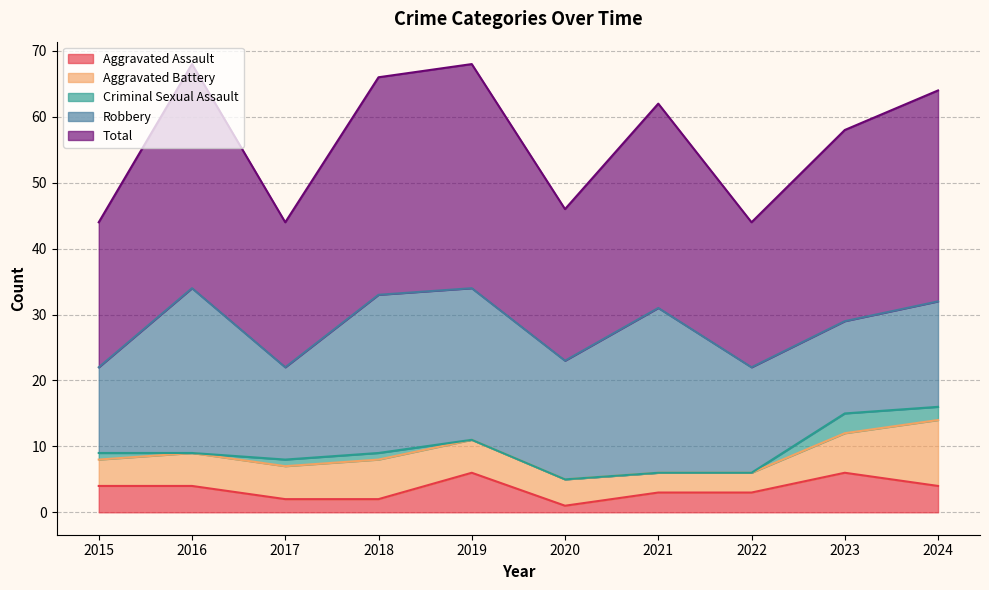

Between 2019 and 2015, which is larger?

2019